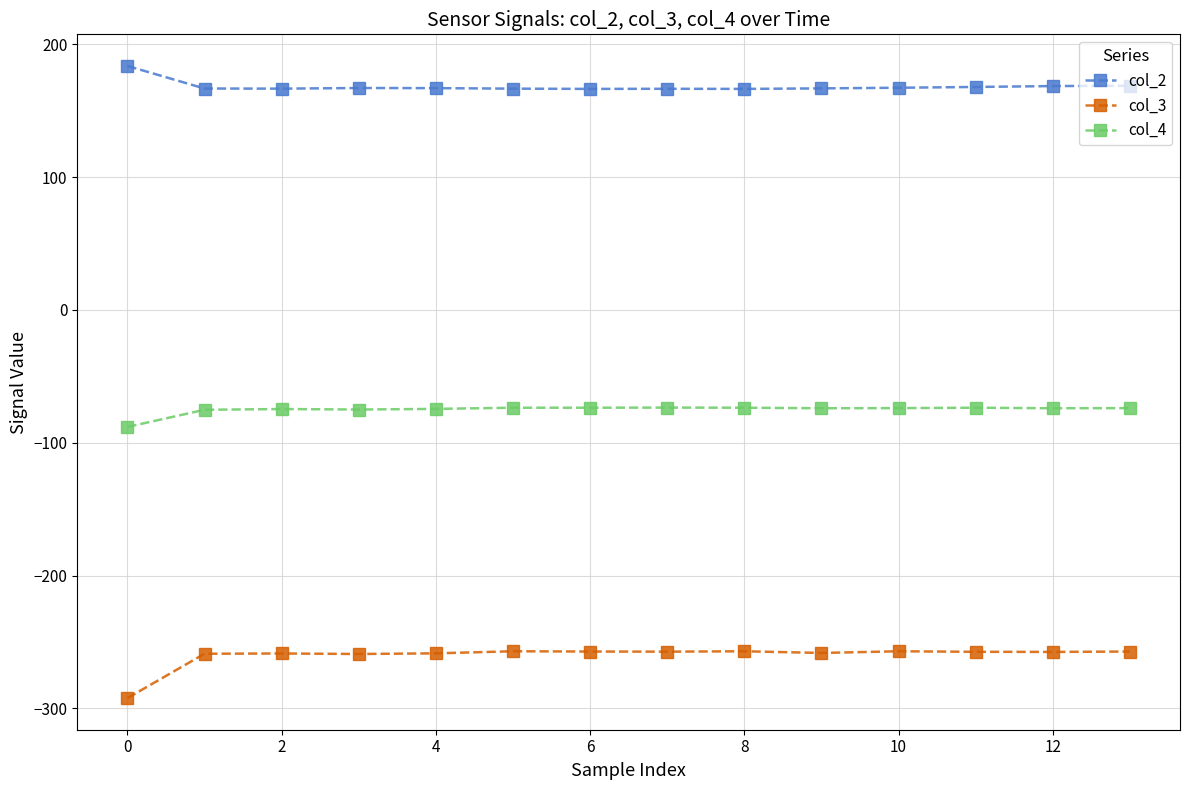

Rank the series by their maximum value, from lowest to highest.

col_3, col_4, col_2